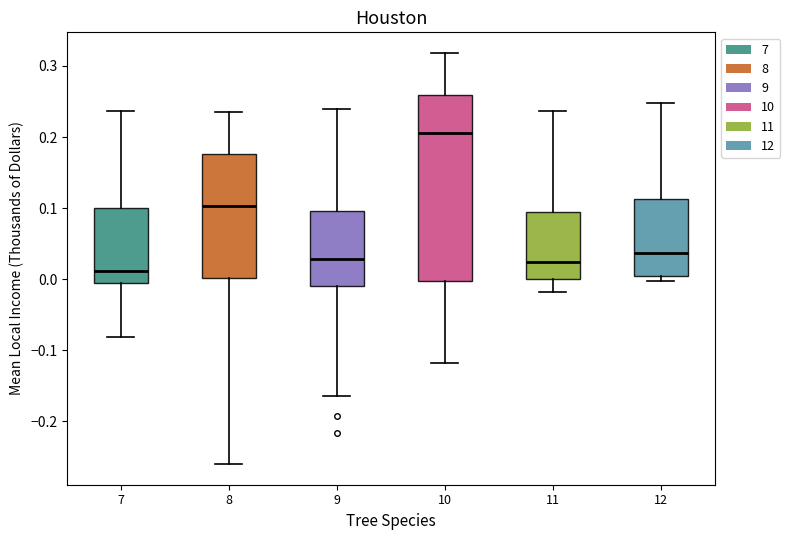

Reading left to right, transcribe this box plot: for each box, give where its median line is, the range the box spans, and where its two whiskers end, as read against the y-axis. The values are not printed on the chart, so give them approximately, as read against the axis.

7: median 0.01, box -0.01 to 0.10, whiskers -0.08 to 0.24
8: median 0.10, box 0.00 to 0.18, whiskers -0.26 to 0.23
9: median 0.03, box -0.01 to 0.10, whiskers -0.17 to 0.24
10: median 0.21, box 0.00 to 0.26, whiskers -0.12 to 0.32
11: median 0.02, box 0.00 to 0.09, whiskers -0.02 to 0.24
12: median 0.04, box 0.00 to 0.11, whiskers 0.00 (just below the box's lower edge) to 0.25